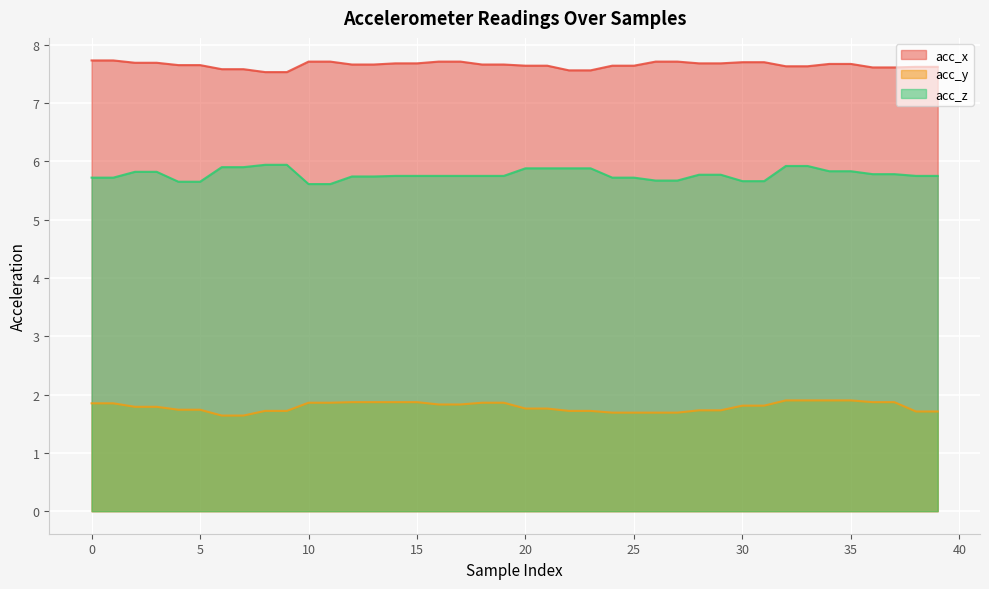

What is the approximate value of acc_x at 30?

7.7